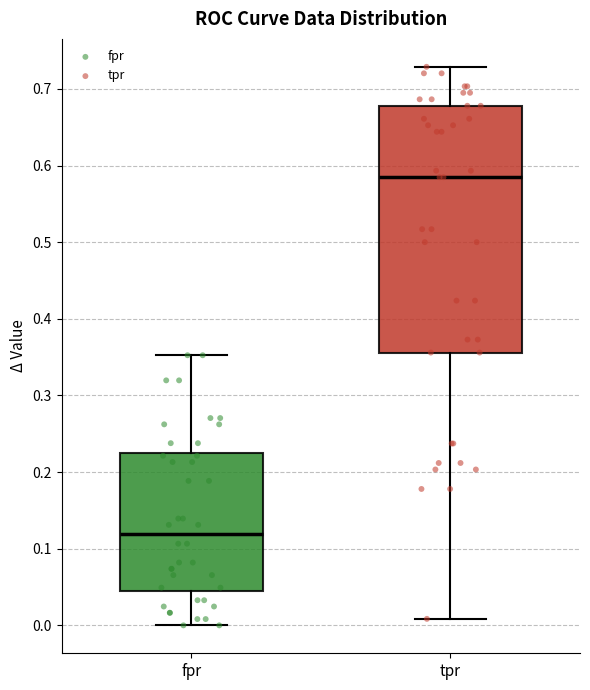

Where does the median line of the box for fpr sit on the y-axis? The values are not printed on the chart, so give them approximately, as read against the axis.

0.12